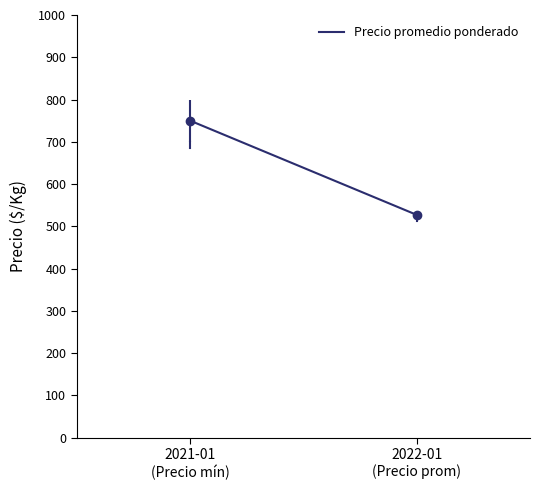

Reading right to left, what are all the values shown in this chart?

2022-01
(Precio prom)=527	2021-01
(Precio mín)=750